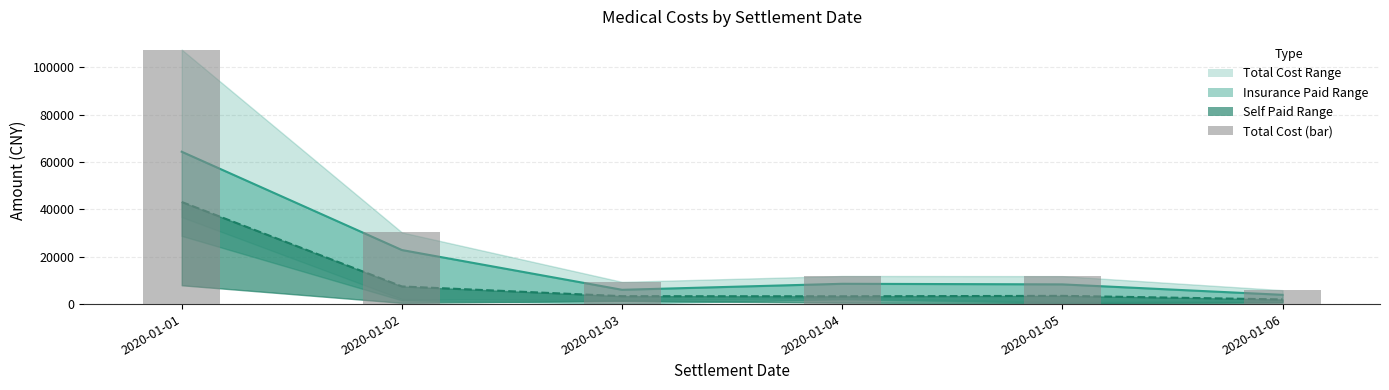

Which series has the widest spread of values?

Total Cost (bar)